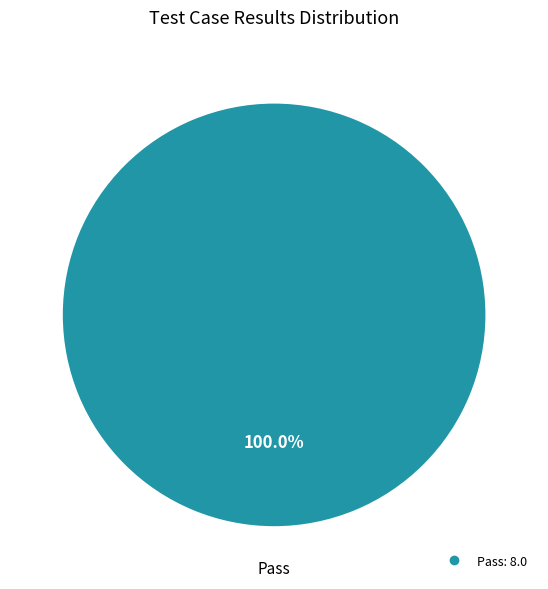

Is there any slice that represents more than half of the pie?

Yes